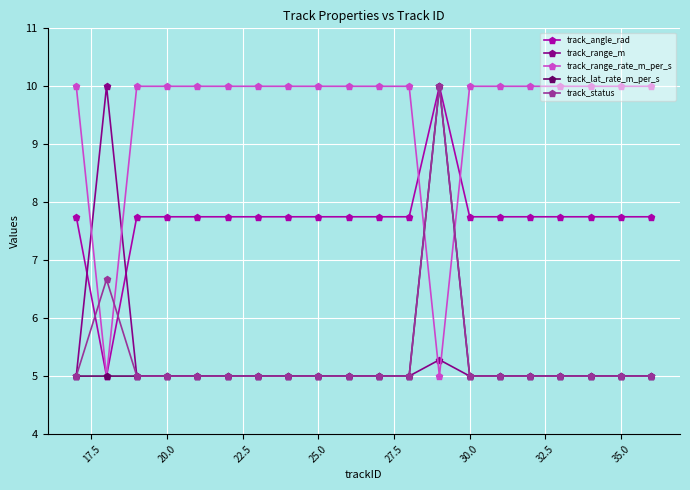

What is the smallest value displayed?

5.0